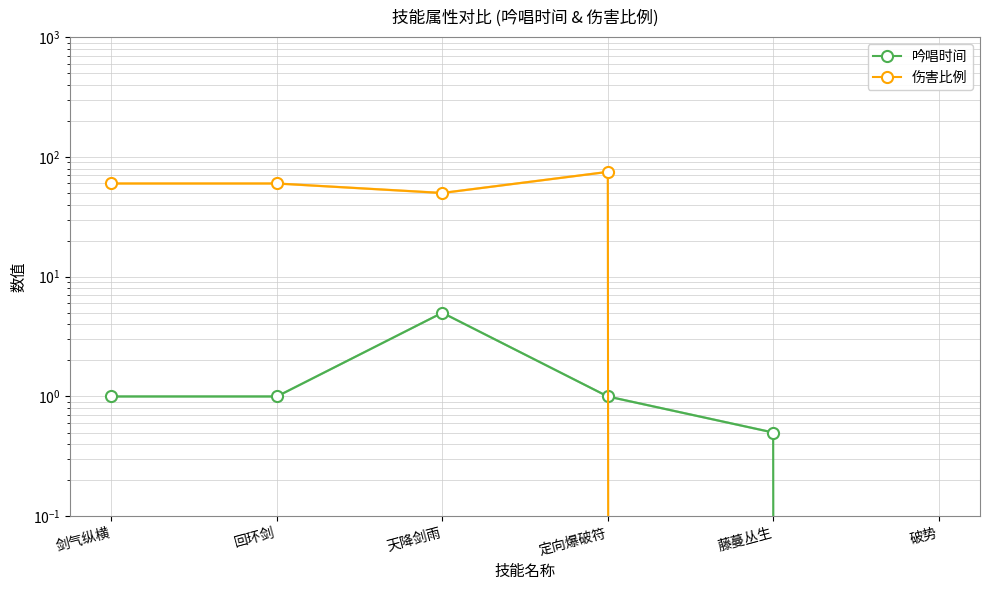

The value of 吟唱时间 at 剑气纵横 is 0.5. True or false?

False